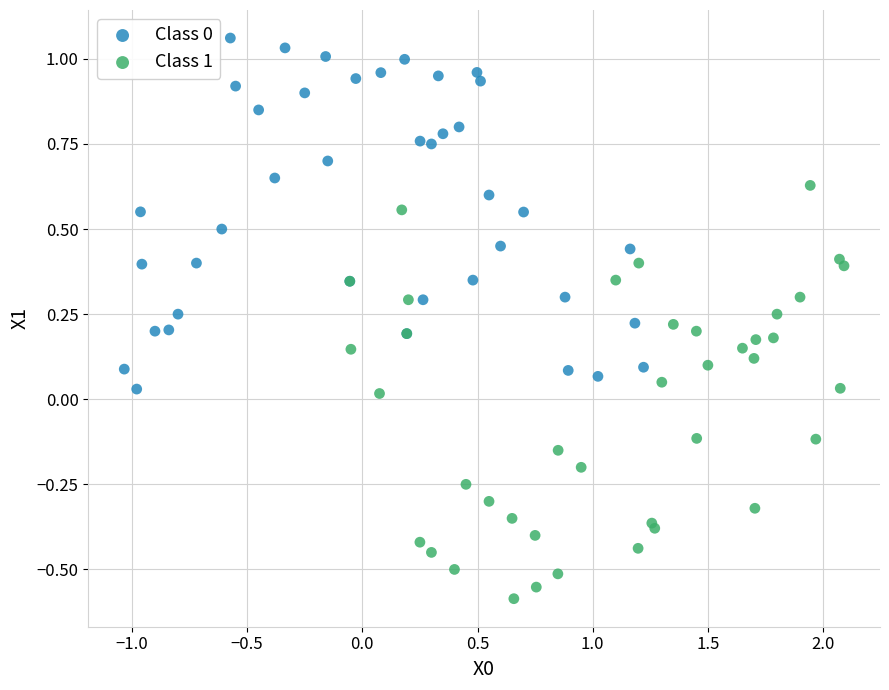

Which series reaches the minimum Y coordinate?

Class 1